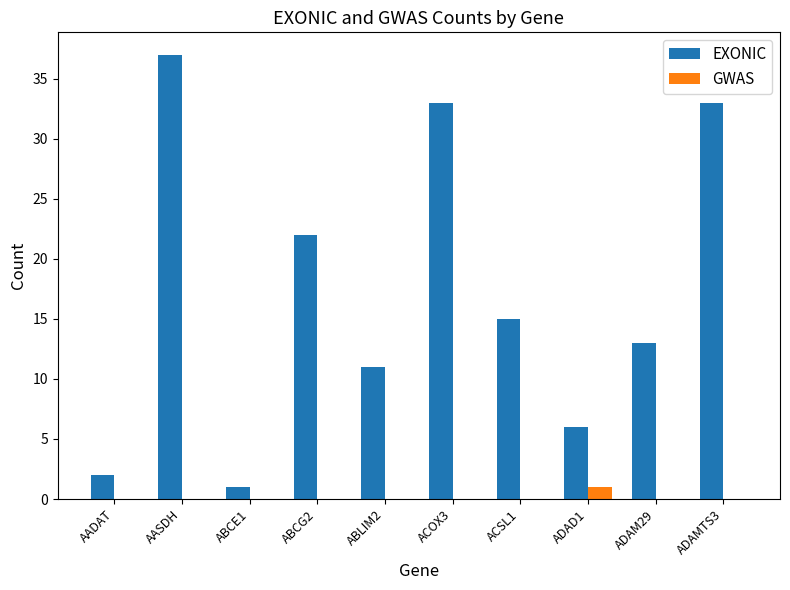

What is the total value across all series at ABCE1?

1